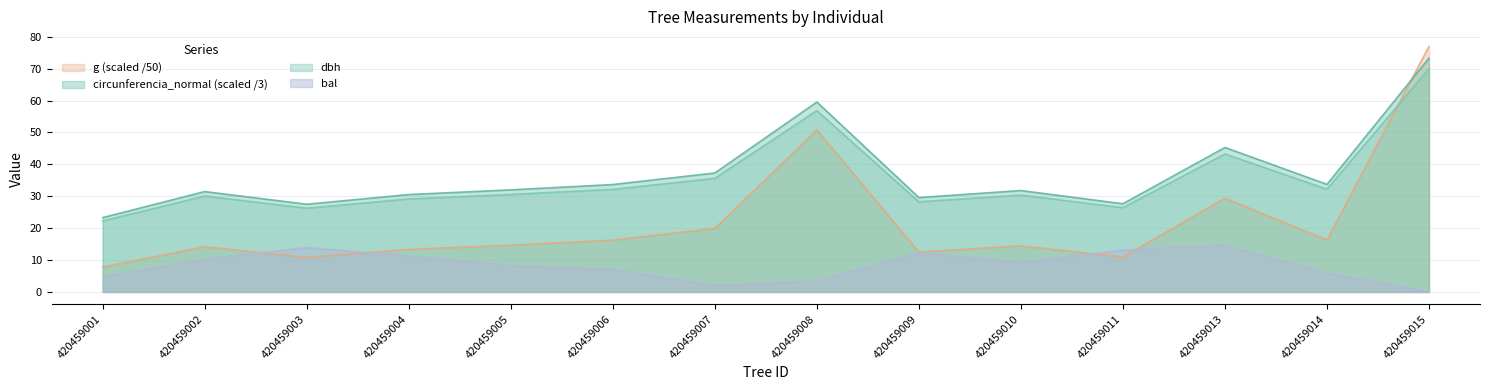

Which series changed the most between 420459008 and 420459013?

g (scaled /50)